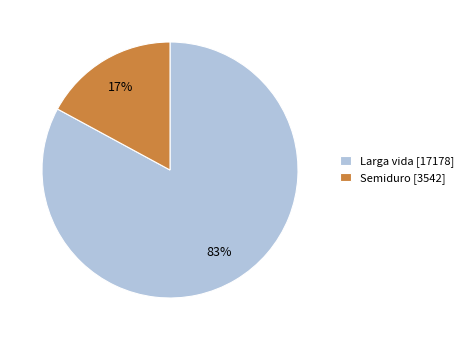

To the nearest percent, what portion does Semiduro [3542] represent?

17%